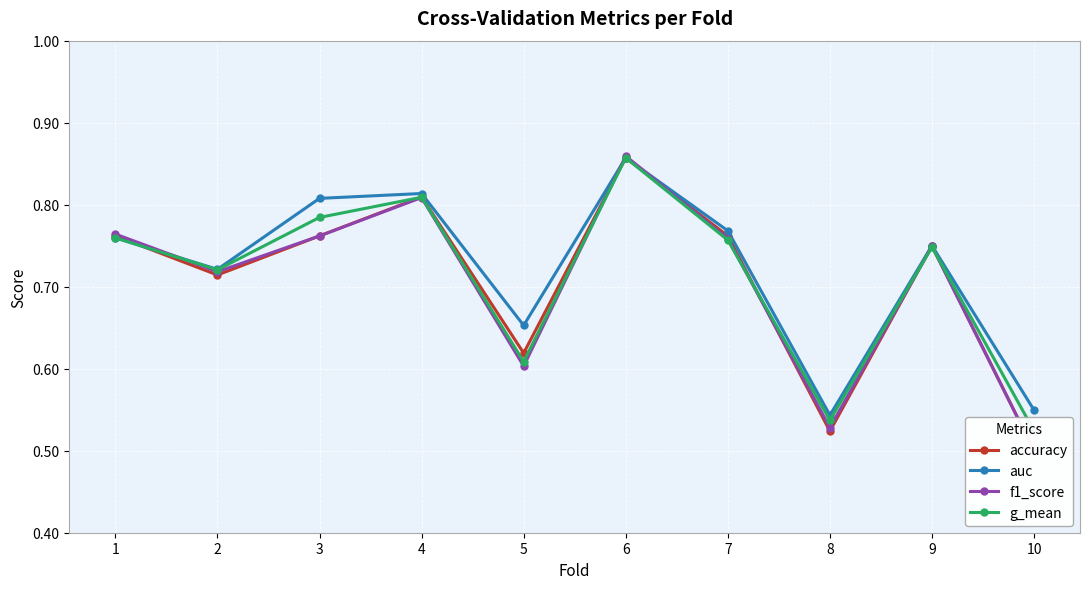

Reading left to right, what are all the values shown in this chart?

accuracy: 0.8	0.7	0.8	0.8	0.6	0.9	0.8	0.5	0.8	0.5
auc: 0.8	0.7	0.8	0.8	0.7	0.9	0.8	0.5	0.8	0.5
f1_score: 0.8	0.7	0.8	0.8	0.6	0.9	0.8	0.5	0.7	0.5
g_mean: 0.8	0.7	0.8	0.8	0.6	0.9	0.8	0.5	0.7	0.5